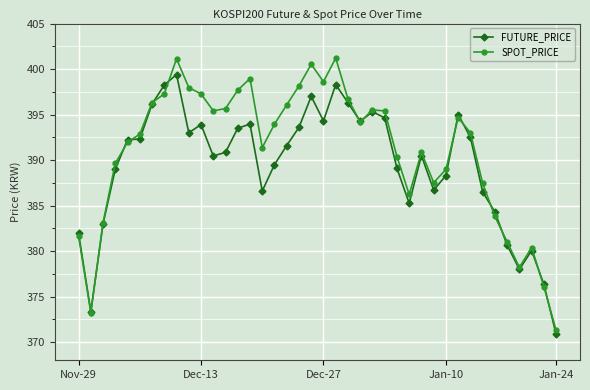

What is the maximum value for FUTURE_PRICE?

399.4